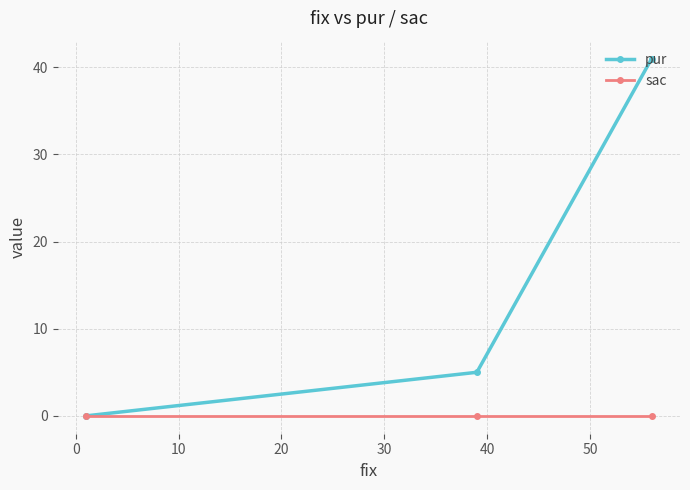

Reading left to right, list all the values displayed in this chart.

pur: 0	5	41
sac: 0	0	0